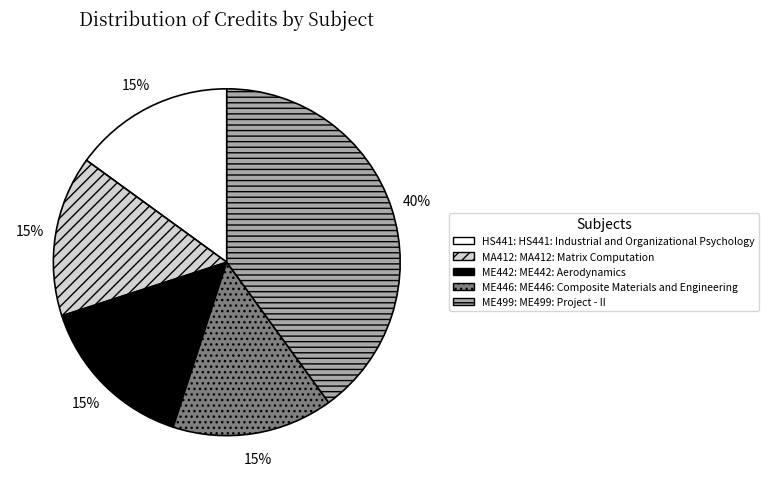

To the nearest percent, what is the difference between the largest and smallest slice percentages?

25%